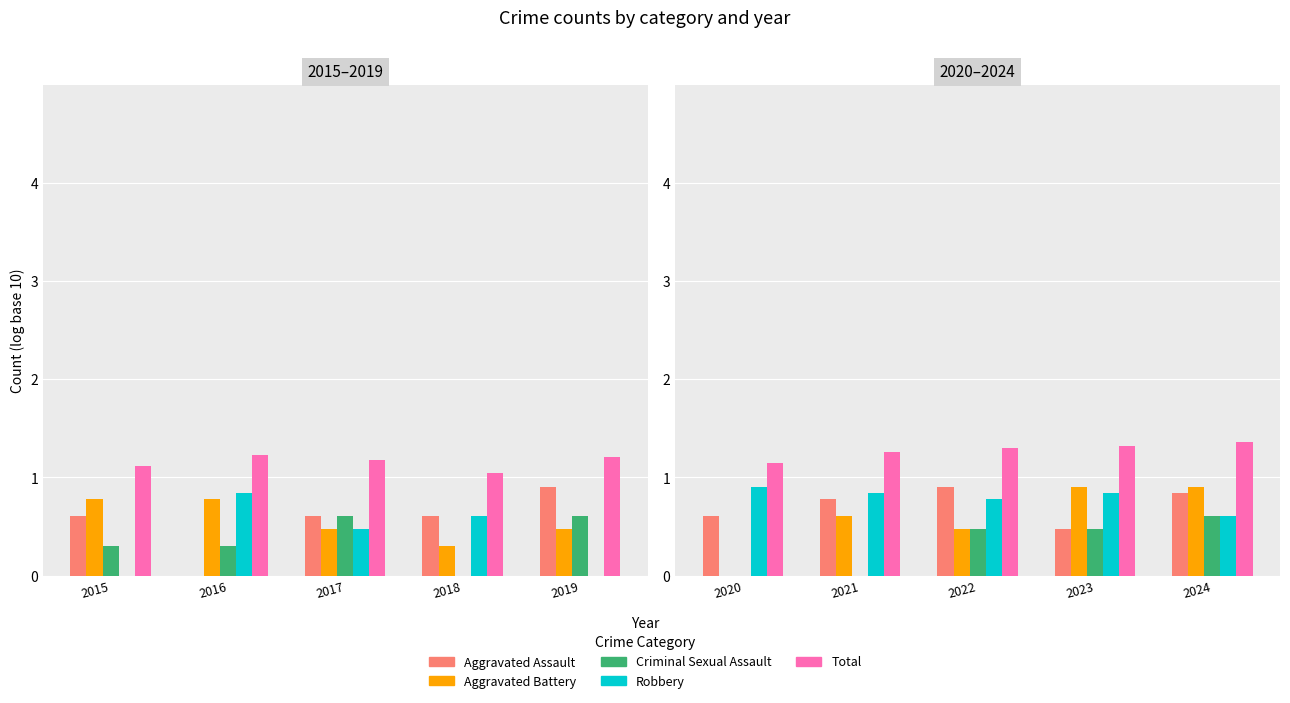

Which series has the largest range (max minus min)?

Aggravated Battery